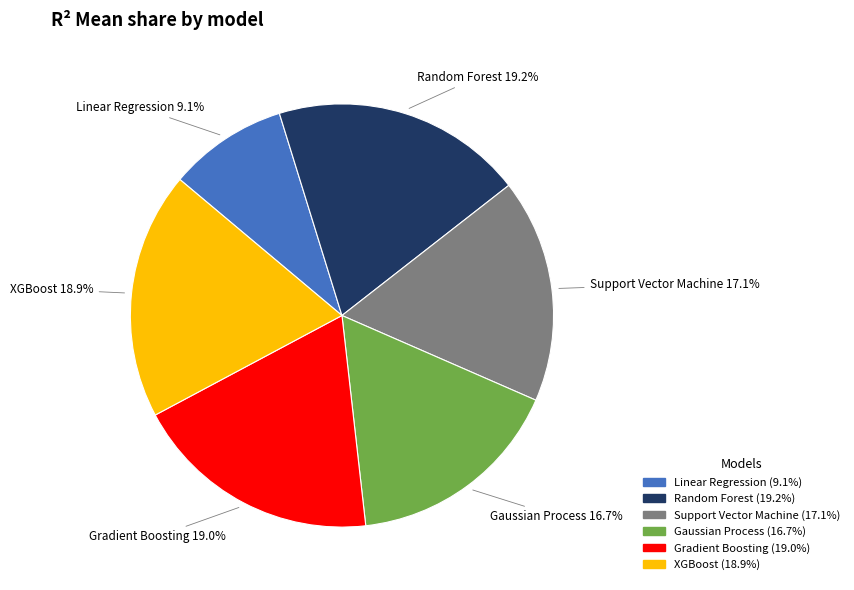

Between Support Vector Machine and Gradient Boosting, which is larger?

Gradient Boosting